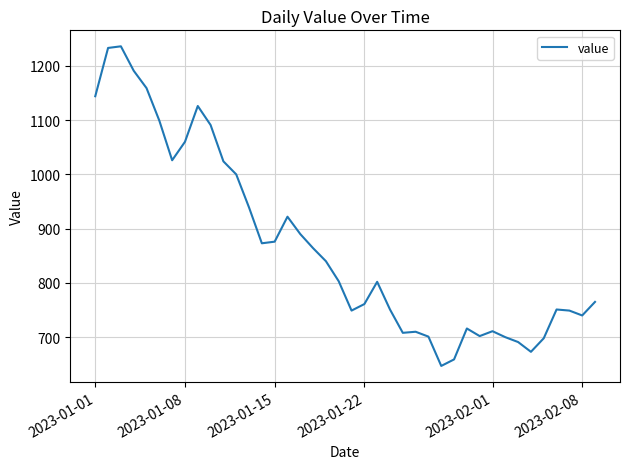

What is the maximum value shown in the chart?

1236